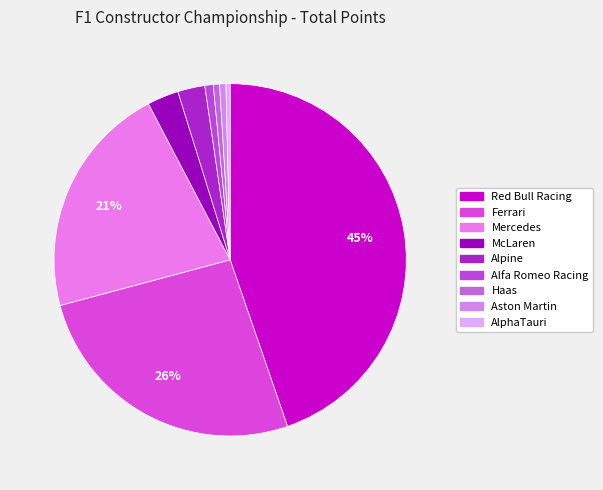

Does Alpine account for over 50% of the chart?

No